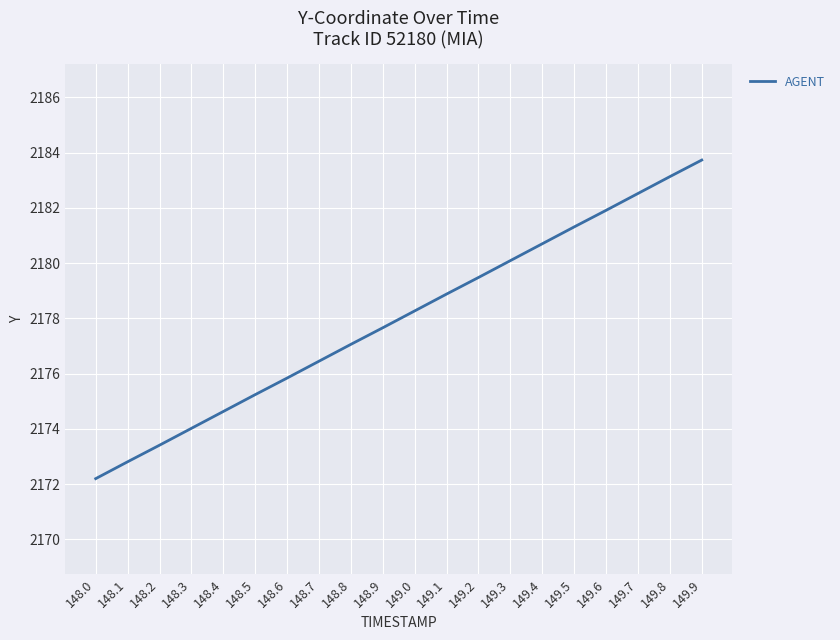

At which label does the data first exceed 2178?

149.0